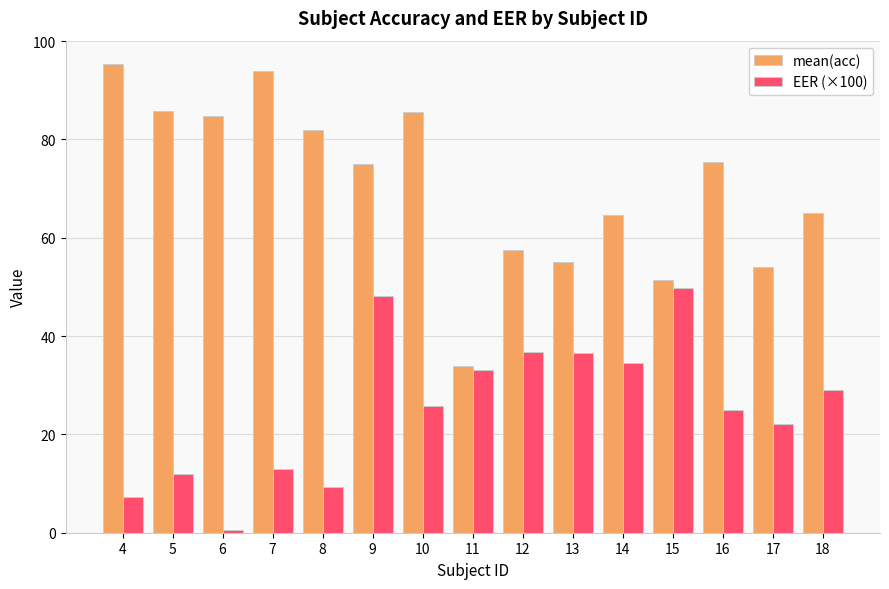

Rank the series by their maximum value, from lowest to highest.

EER (×100), mean(acc)